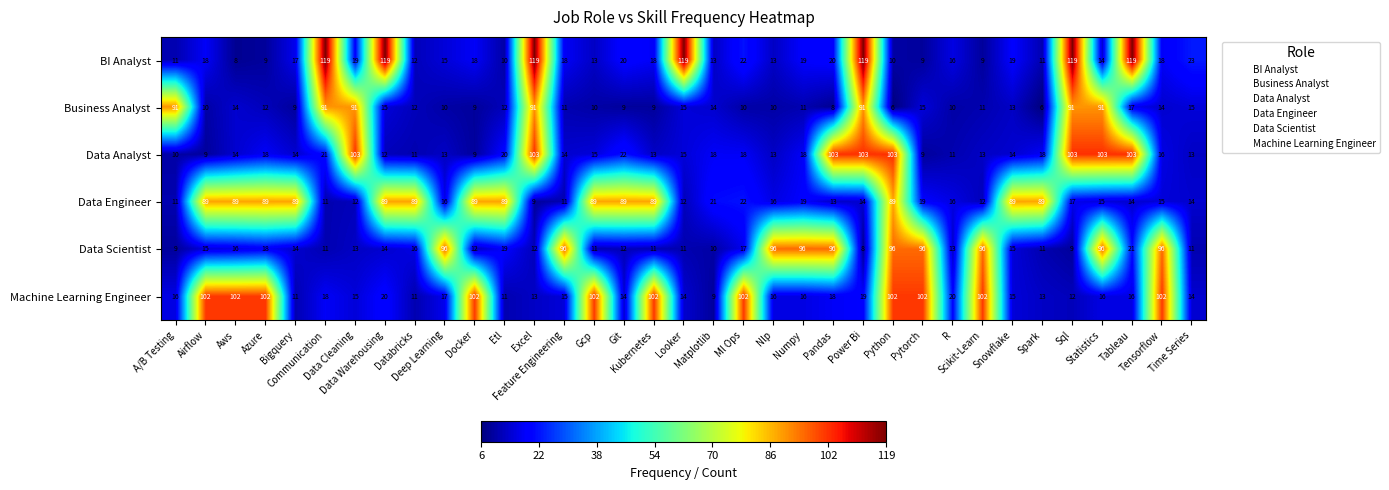

What is the maximum value for Data Engineer?

89